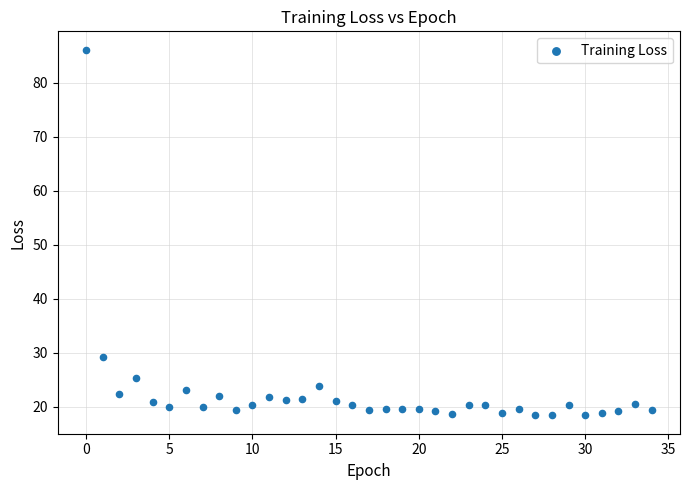

What Y value in the scatter plot is closest to 52?

29.2